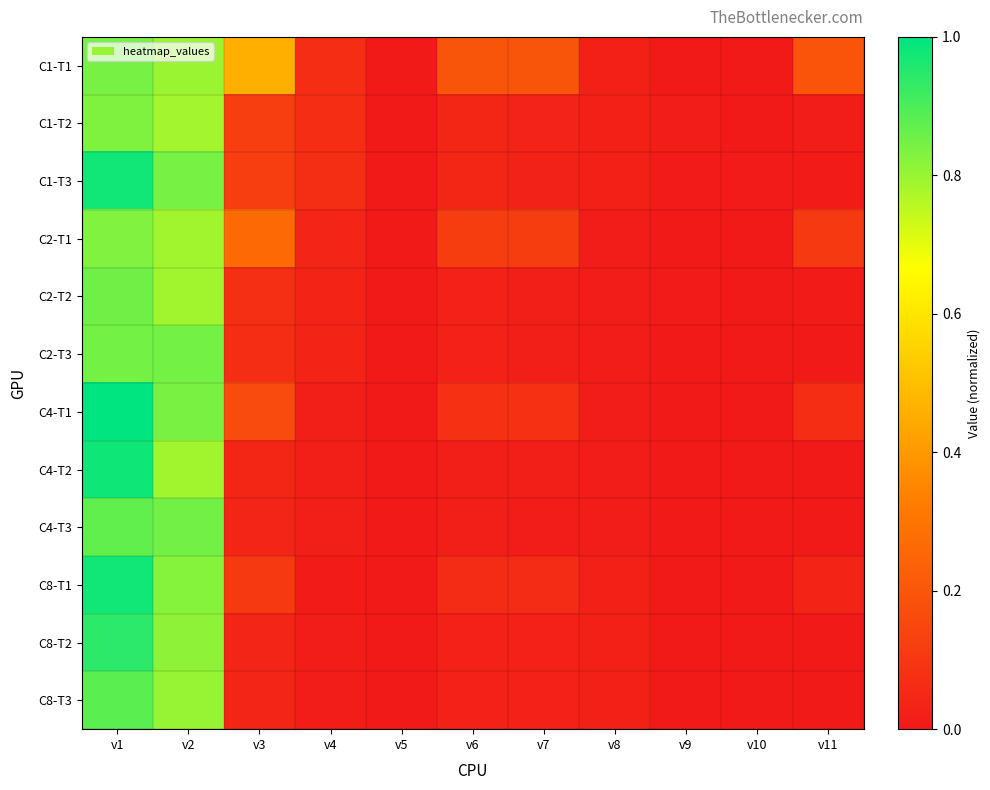

How many series are shown in this chart?

12